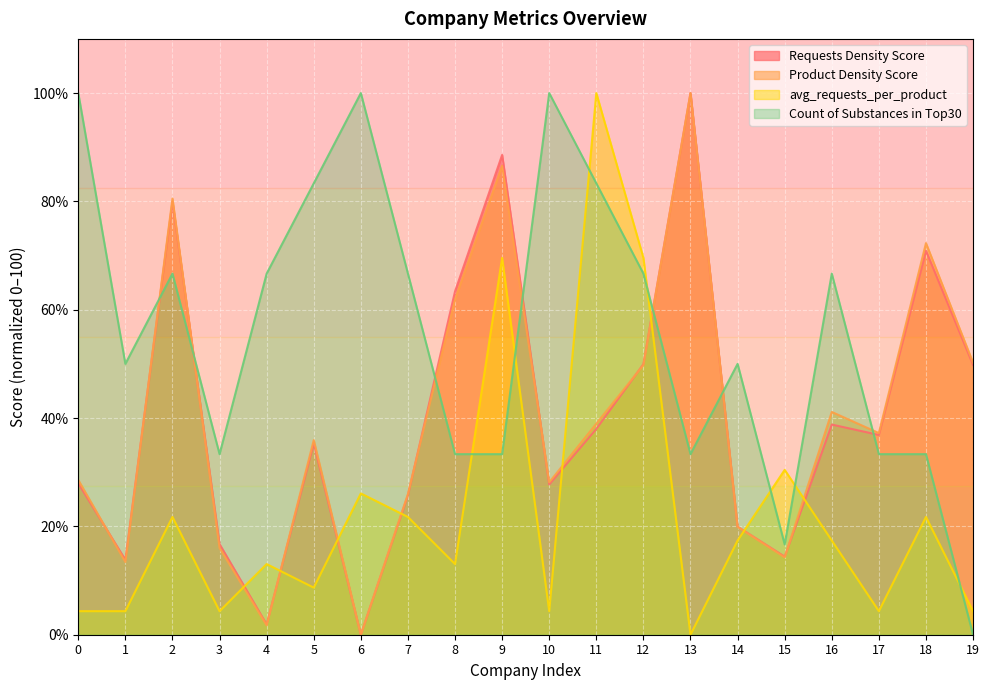

What is the average value of the Requests Density Score series?

40.0